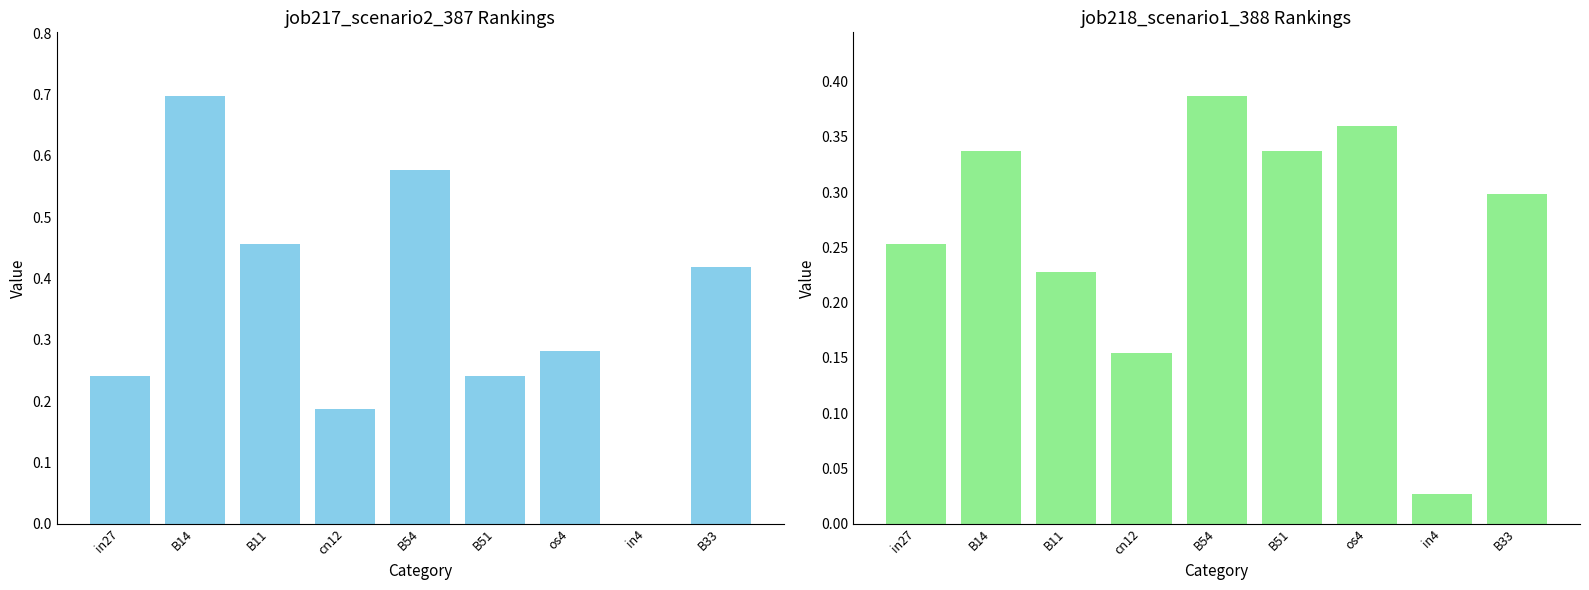

How many data points in job217_scenario2_387 are above 0?

8